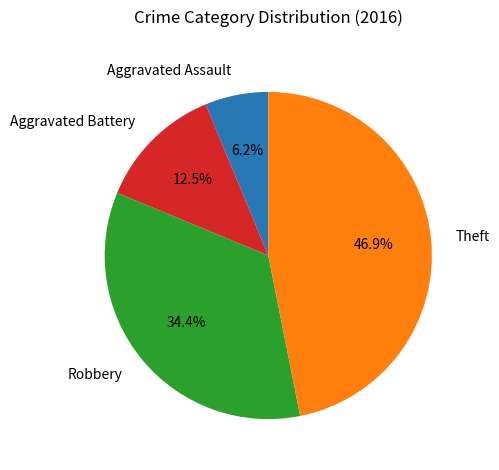

To the nearest percent, what is the average slice percentage?

25%